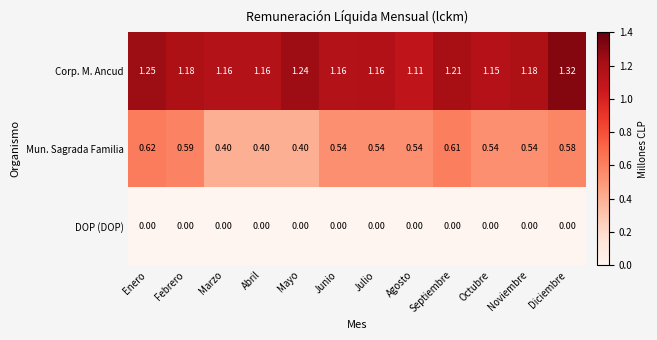

At Septiembre, list the series in order from largest to smallest.

Corp. M. Ancud, Mun. Sagrada Familia, DOP (DOP)